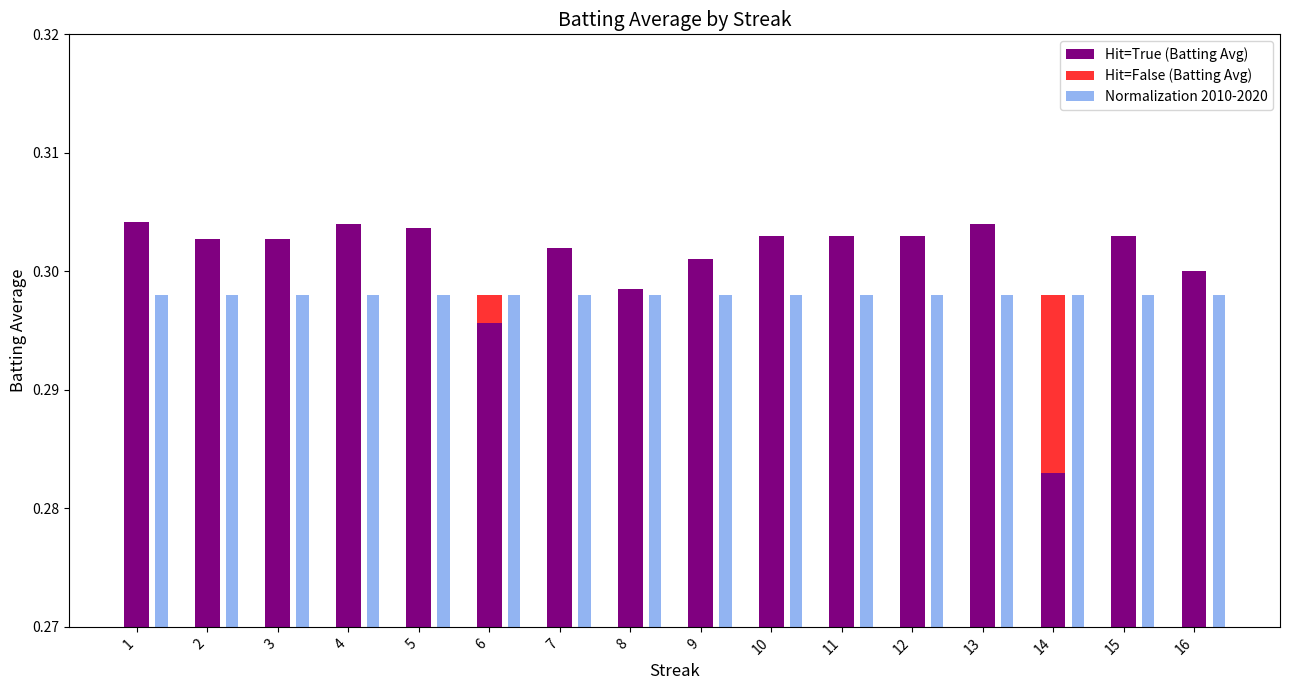

Which label corresponds to the largest value in the chart?

1